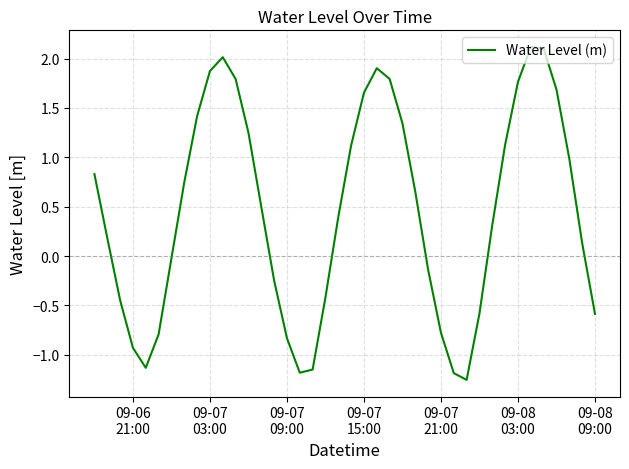

What is the difference between the maximum and minimum values?

3.4